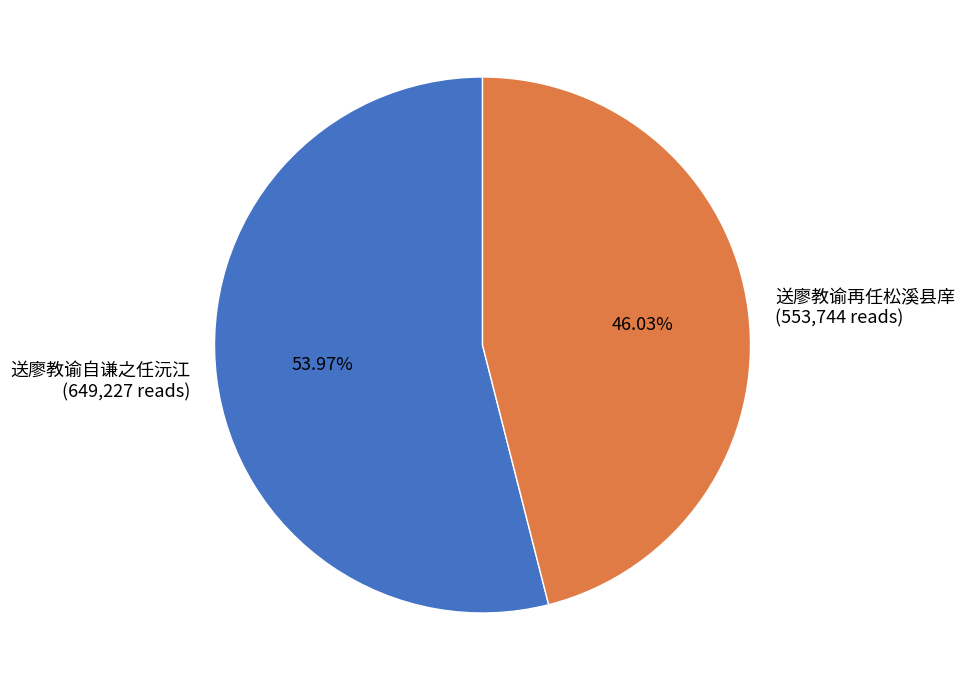

Is the sum of 送廖教谕再任松溪县庠 and 送廖教谕自谦之任沅江 greater than half?

Yes